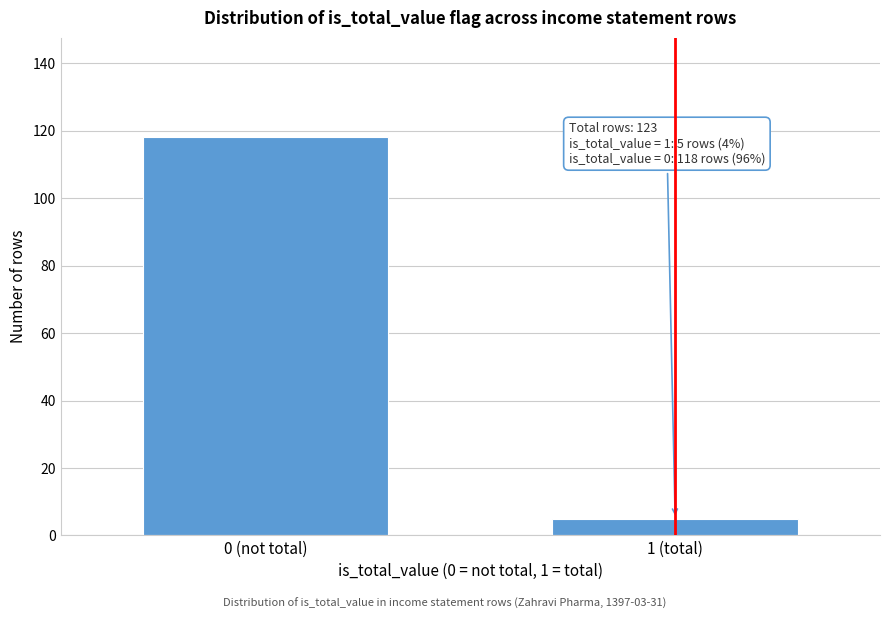

Reading left to right, list all the values displayed in this chart.

118	5